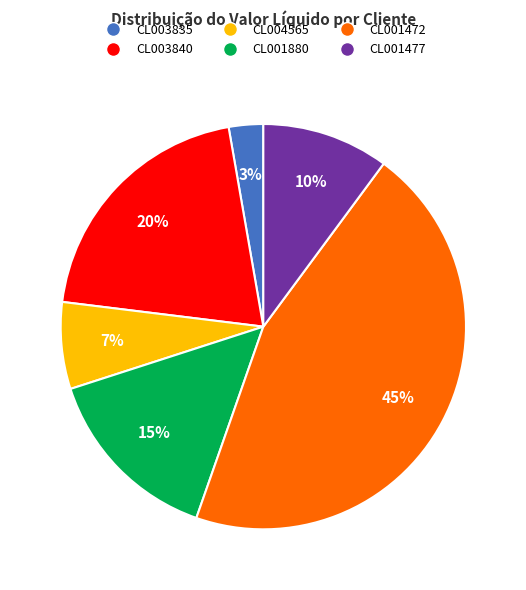

Is CL001477 the majority of the pie?

No